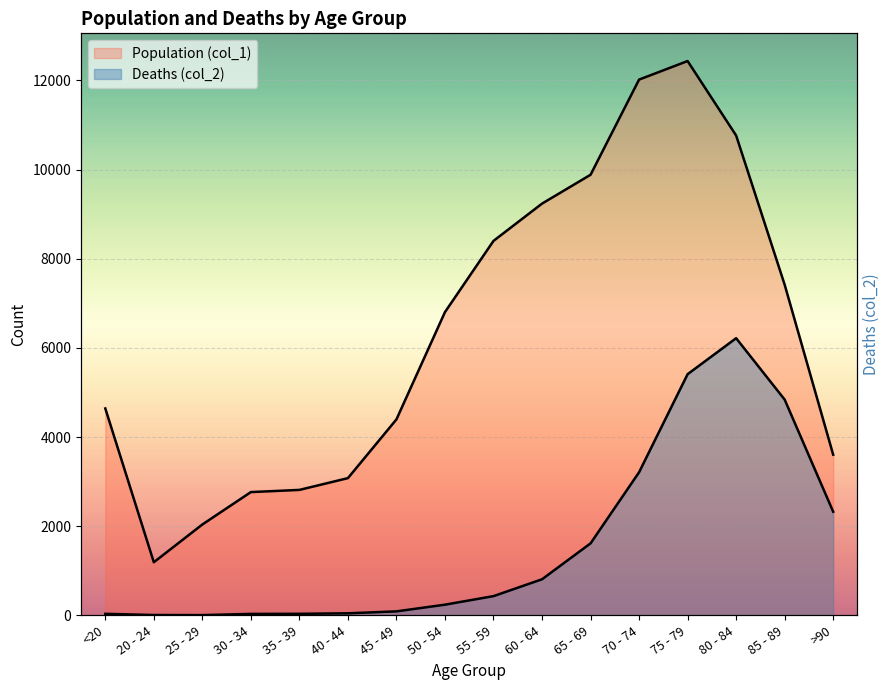

Which category has the lowest value across all series?

25 - 29